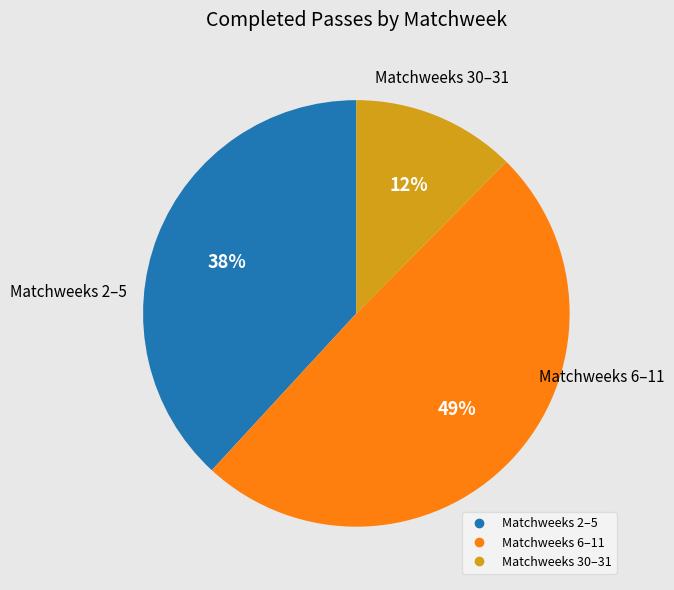

Is there any slice that represents more than half of the pie?

No